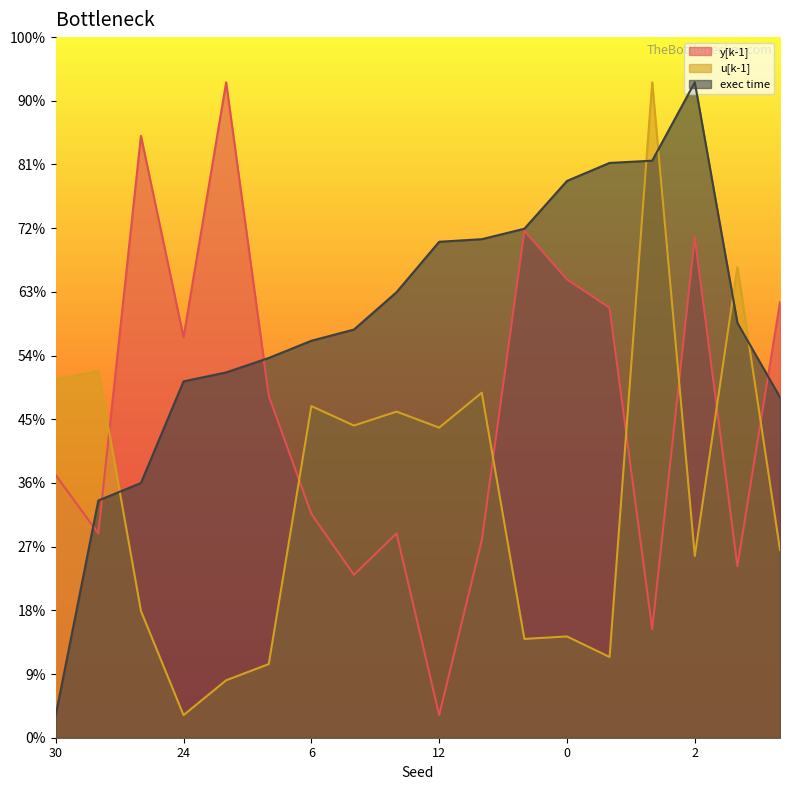

What is the label of the 15th point from the right?

24